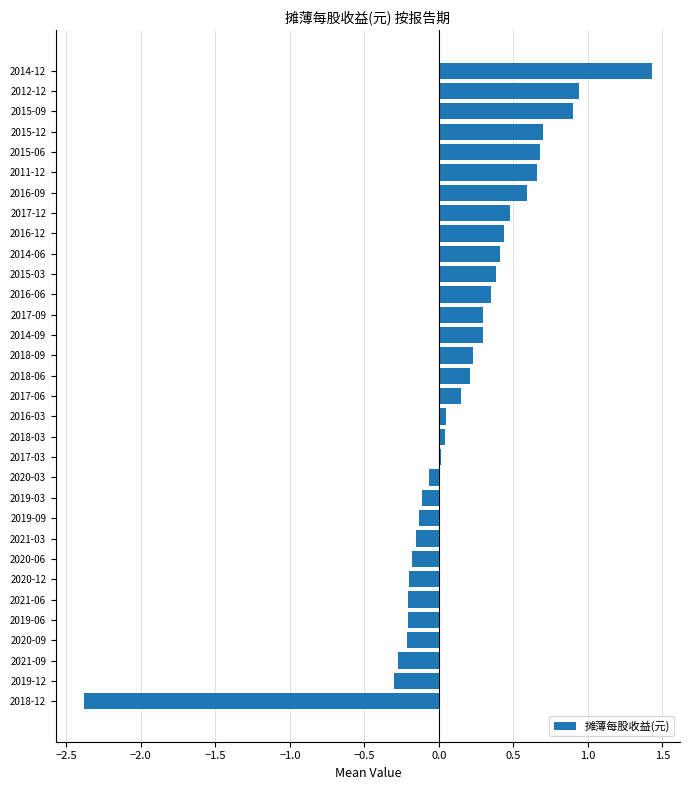

How many categories are shown in the chart?

32